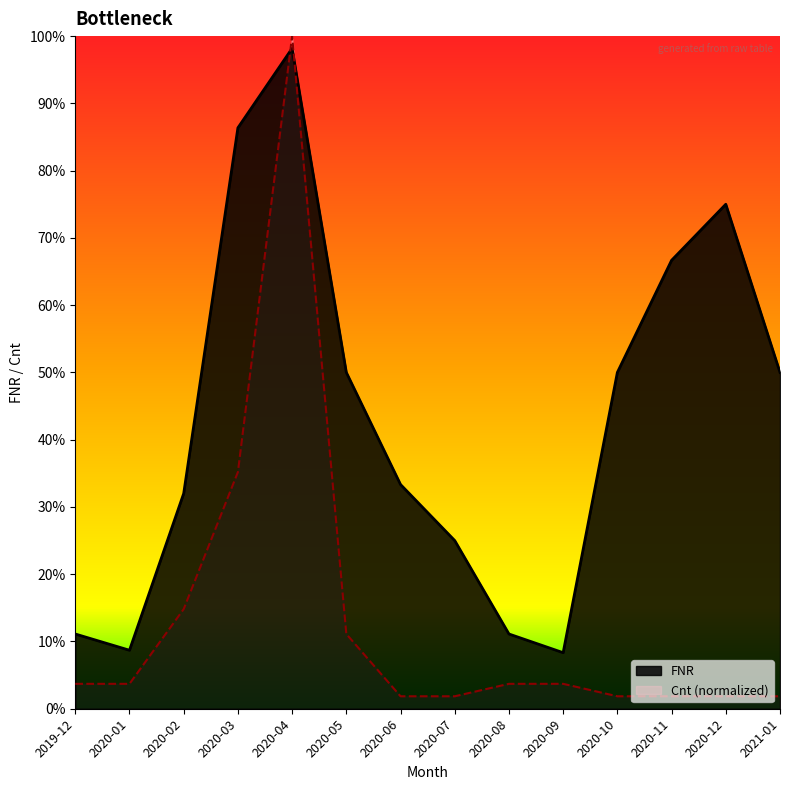

How many intersections are there between Cnt and FNR?

2